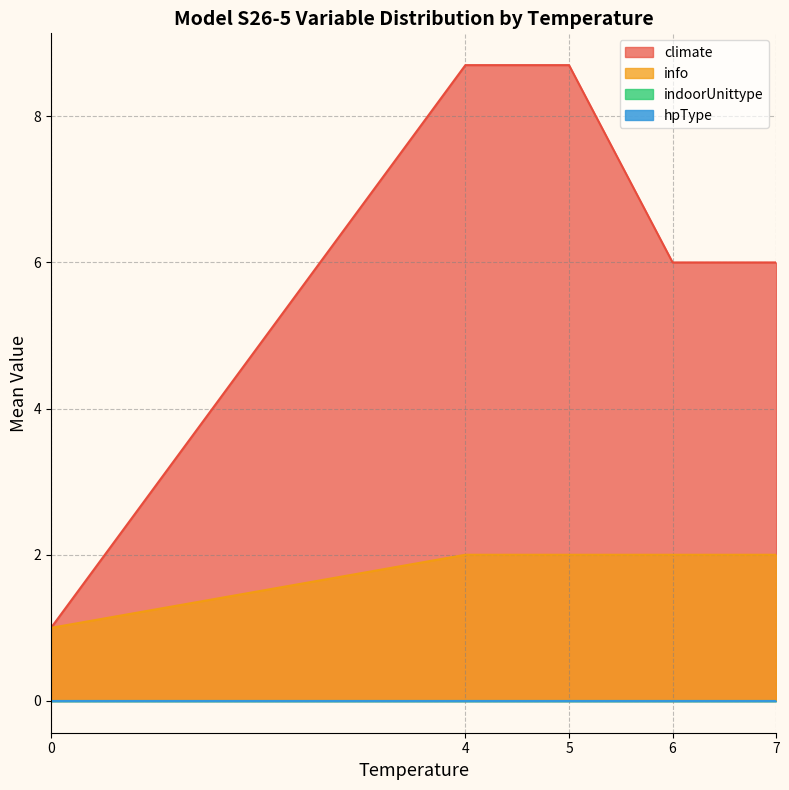

Does the chart have visible grid lines?

Yes